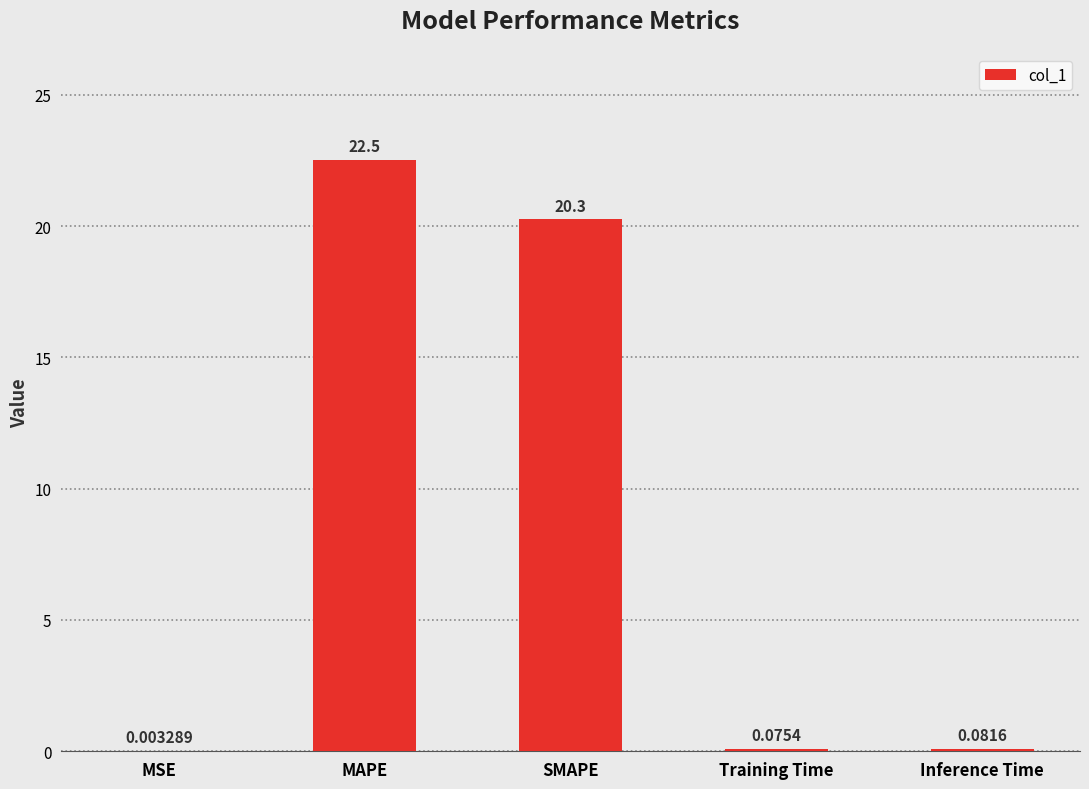

What is the sum of all values?

43.0